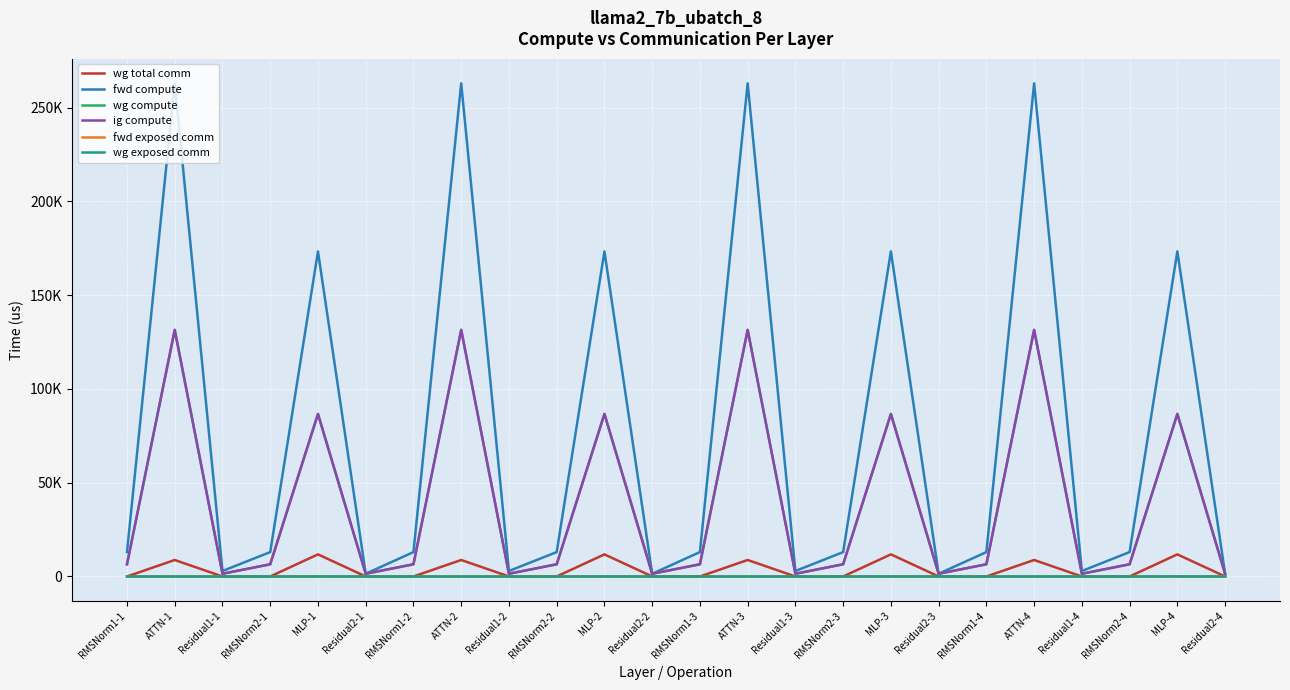

What is the highest value of the wg exposed comm series?

25.9